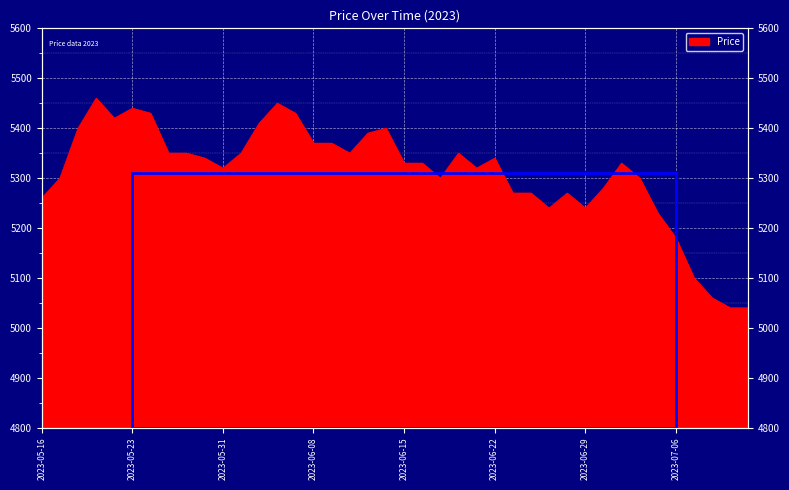

What is the label of the 36th point from the right?

2023-05-22